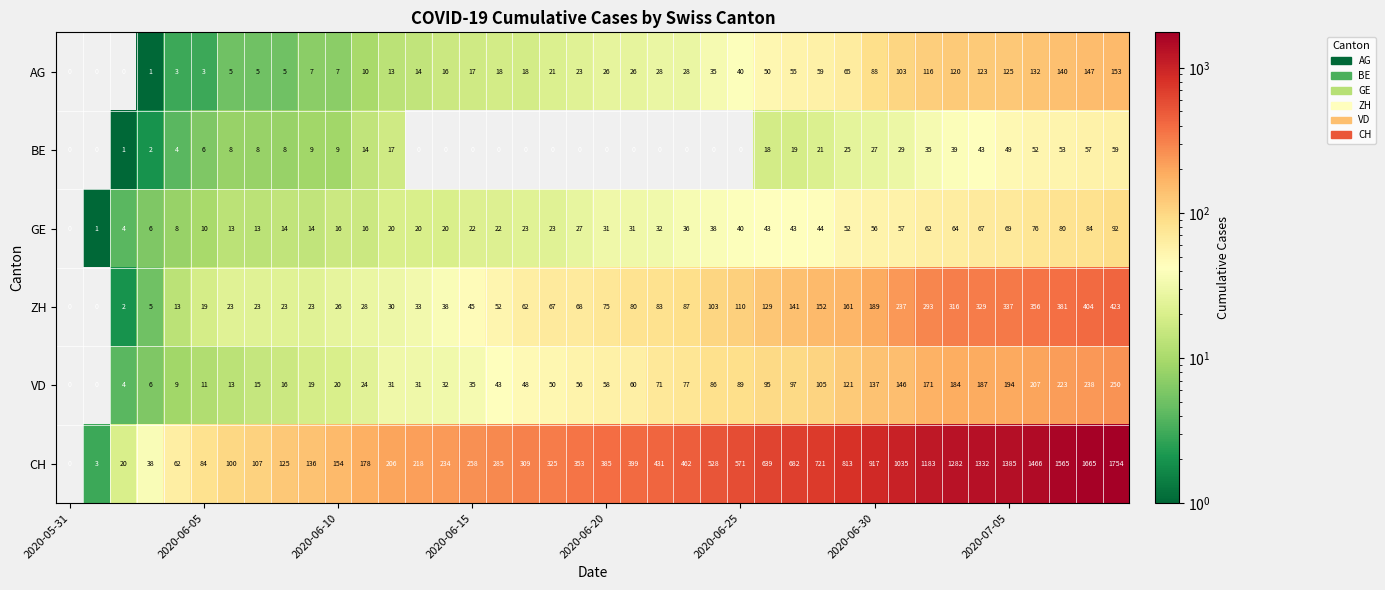

Which series has the largest range (max minus min)?

CH